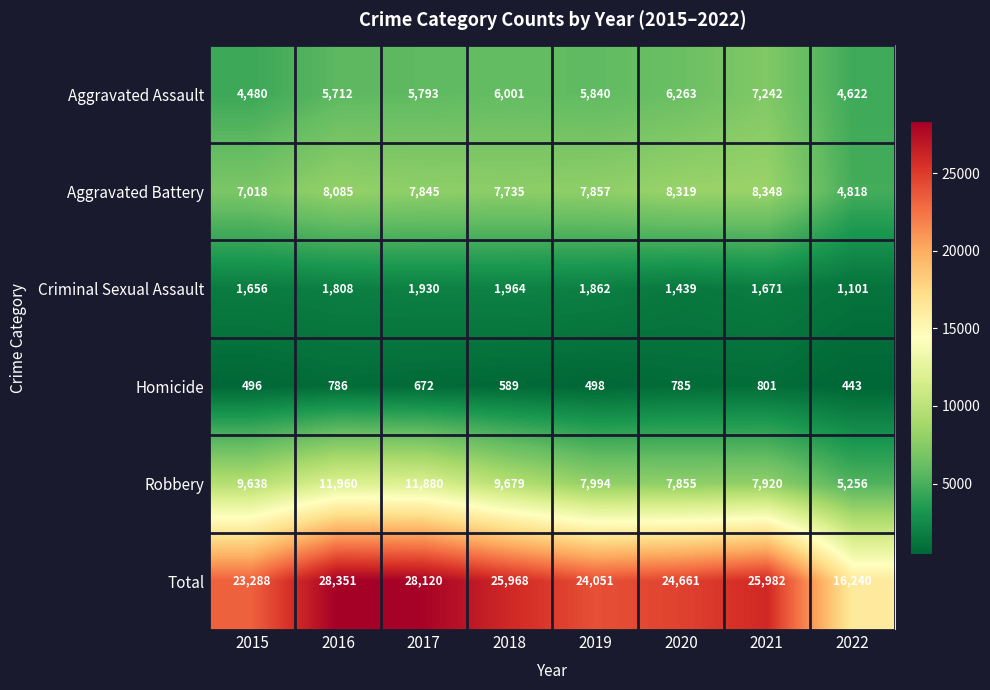

Which series changed the most between 2018 and 2022?

Total